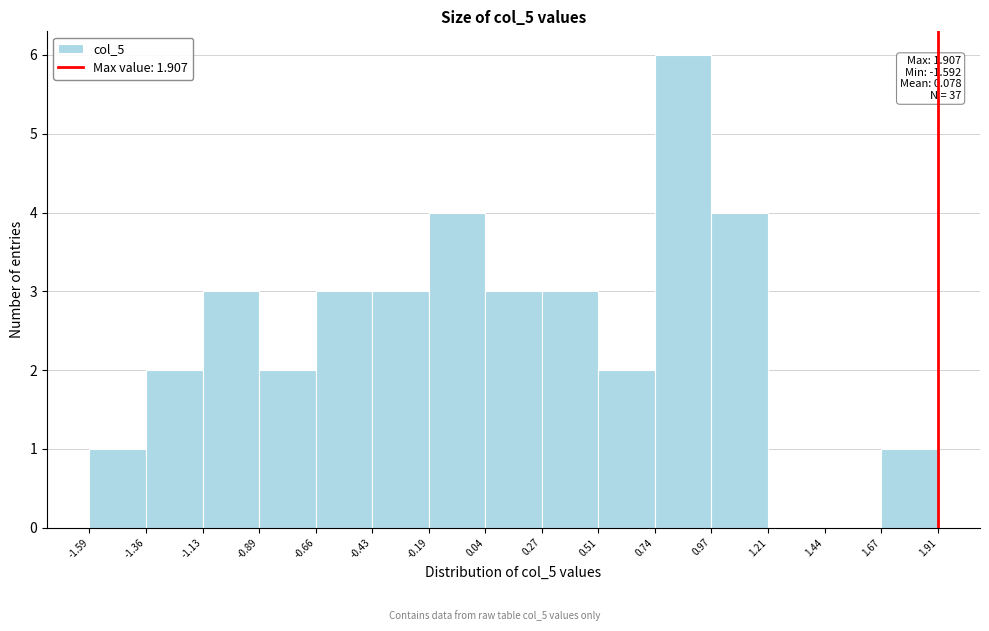

Over which range of the x-axis is the bar tallest?

0.74 to 0.97